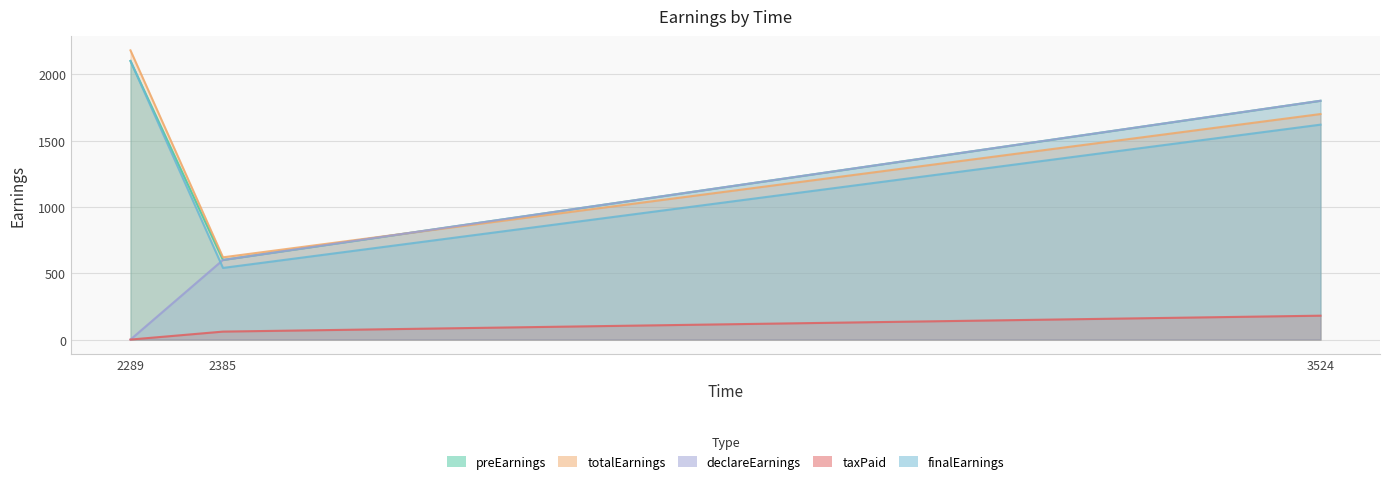

What is the difference between the highest and lowest values at 3524?

1620